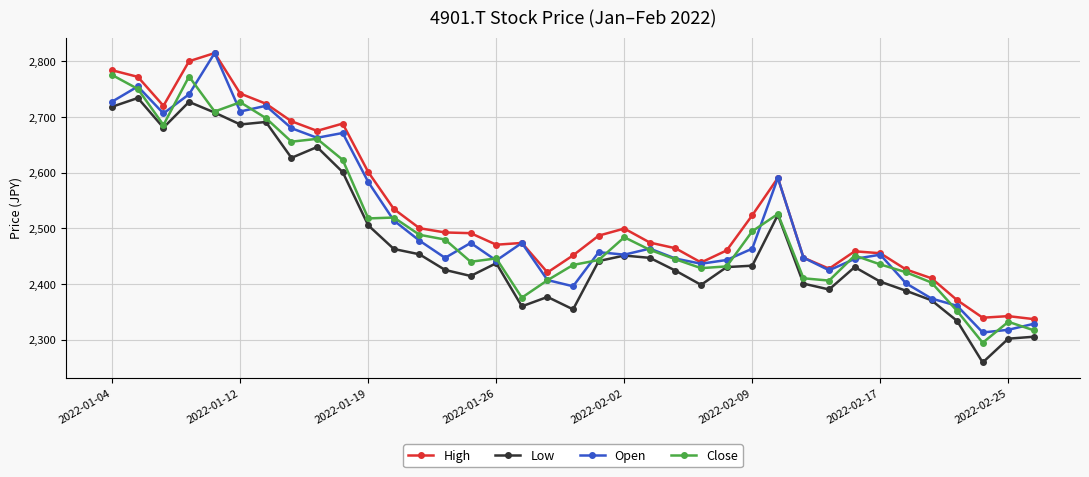

What is the value of the Close point at the 23rd from the left?

2444.6